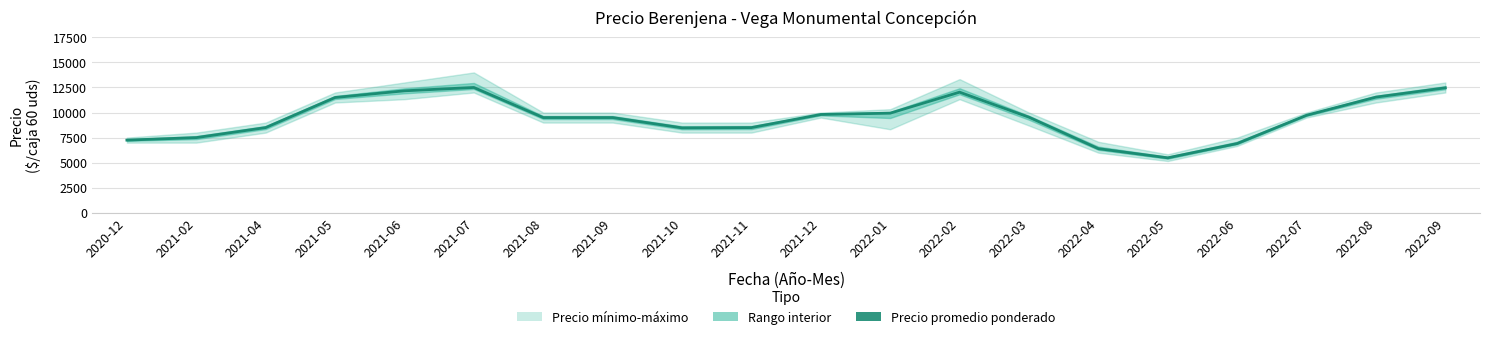

At which category does the chart reach its minimum across all series?

2022-05